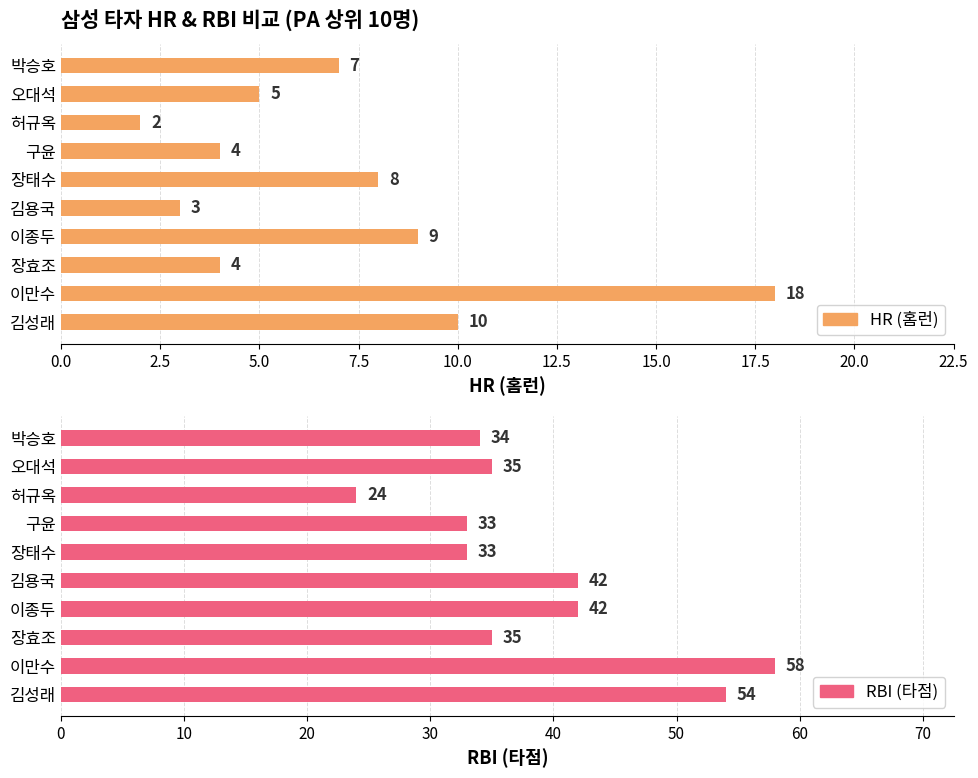

What is the difference between the maximum and minimum values in the HR (홈런) series?

16